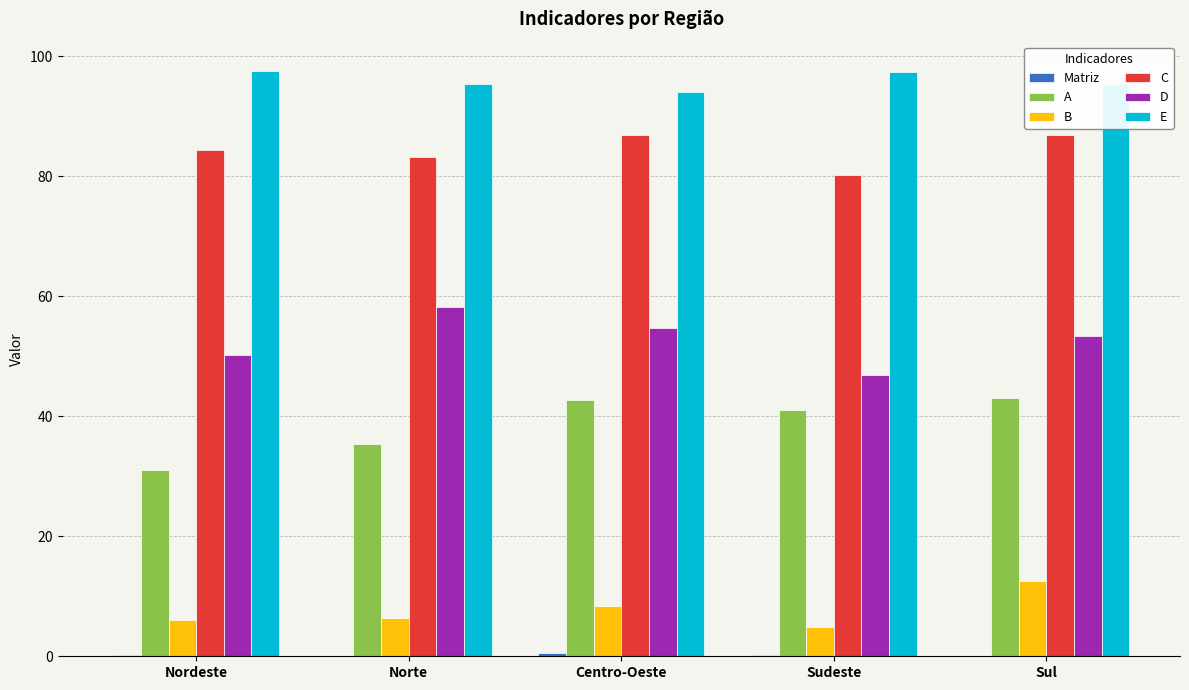

What is the sum of the D values at Sudeste and Centro-Oeste?

101.7